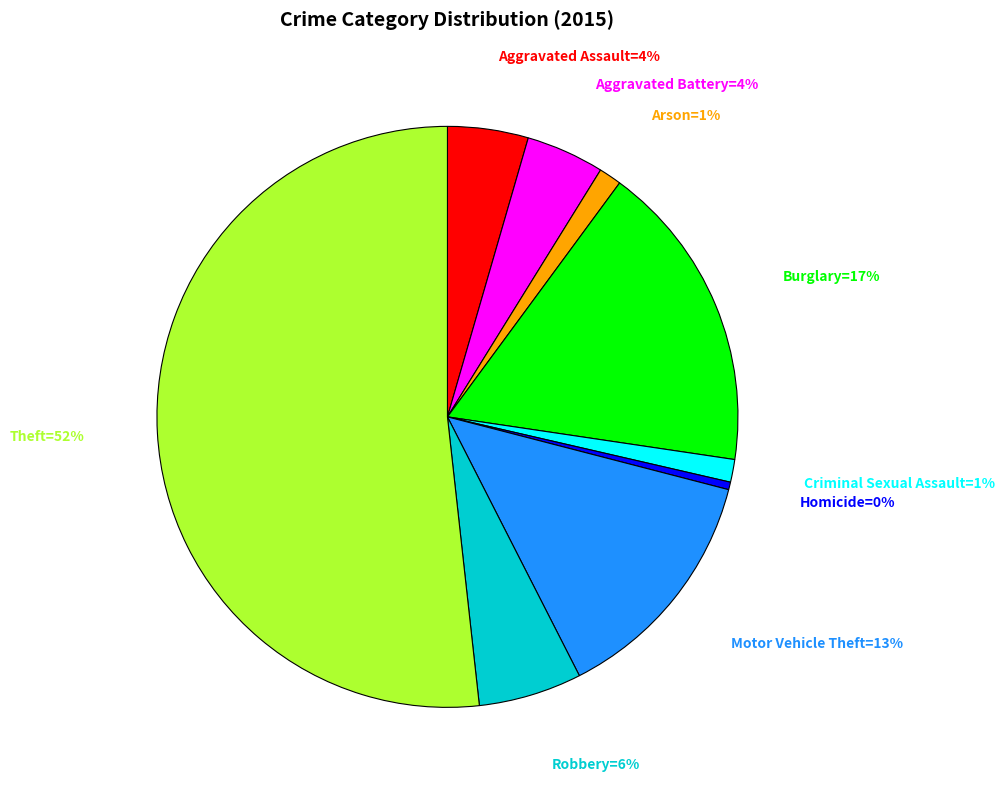

To the nearest percent, what is the average slice percentage?

11%